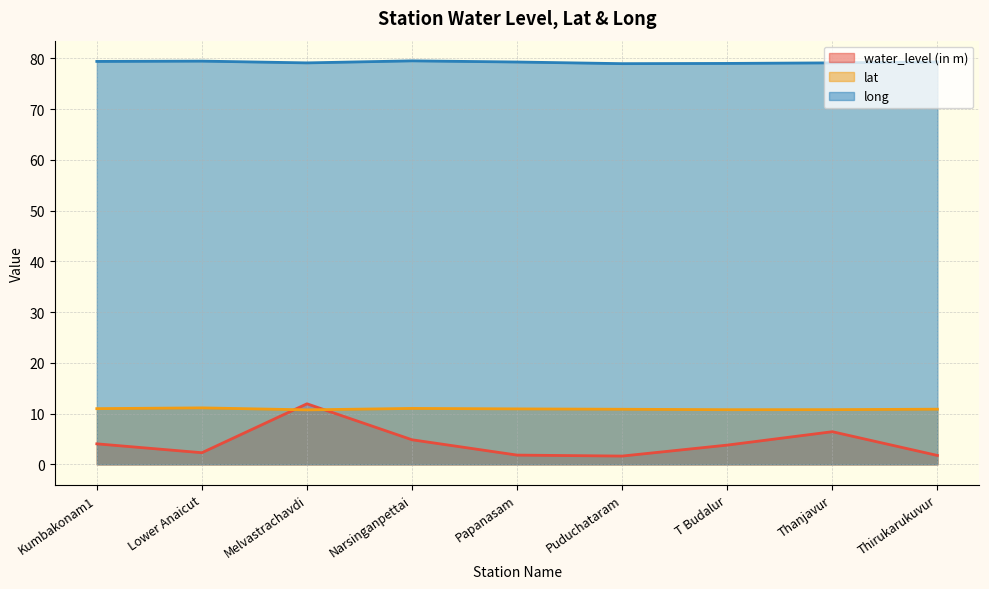

What is the difference between the maximum and minimum values in the water_level (in m) series?

10.3